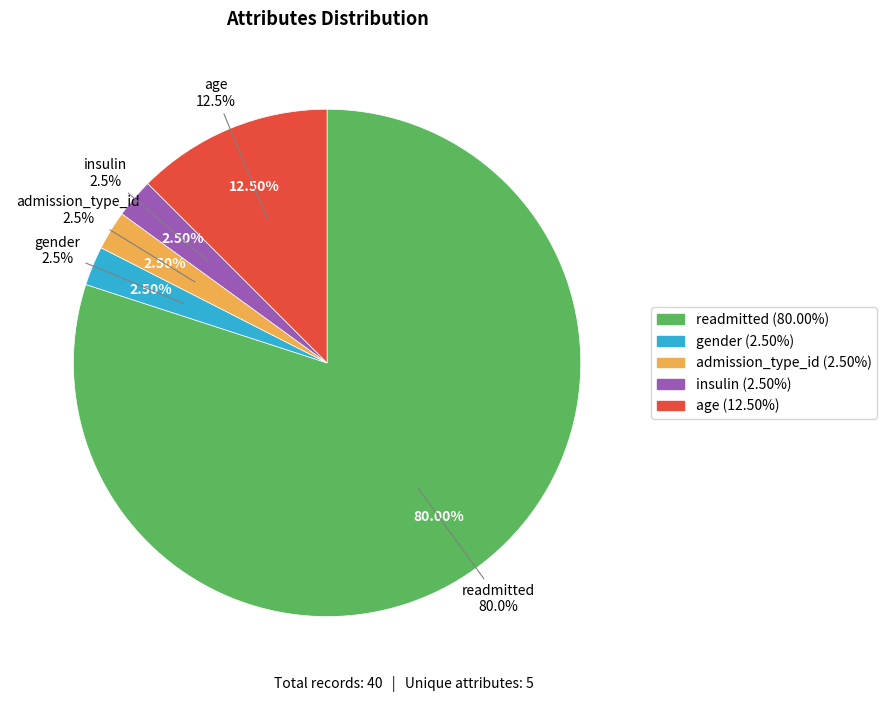

What percentage is the admission_type_id slice, to the nearest percent?

2%